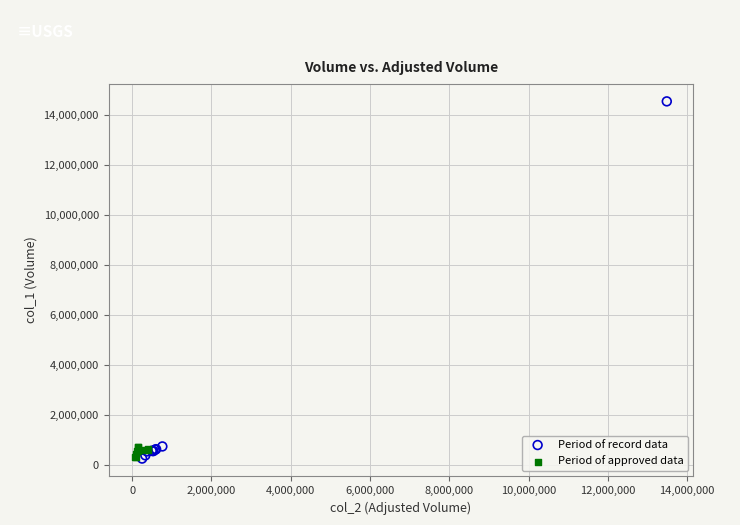

Which series contains the highest Y value?

Period of record data